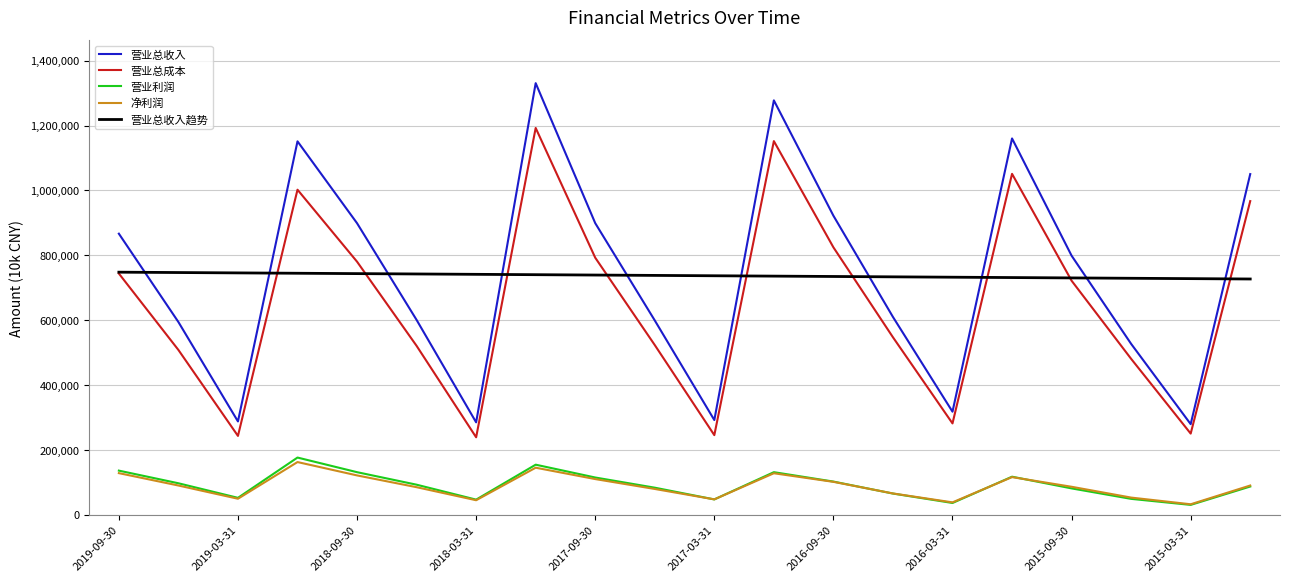

What is the greatest value displayed?

1330605.0